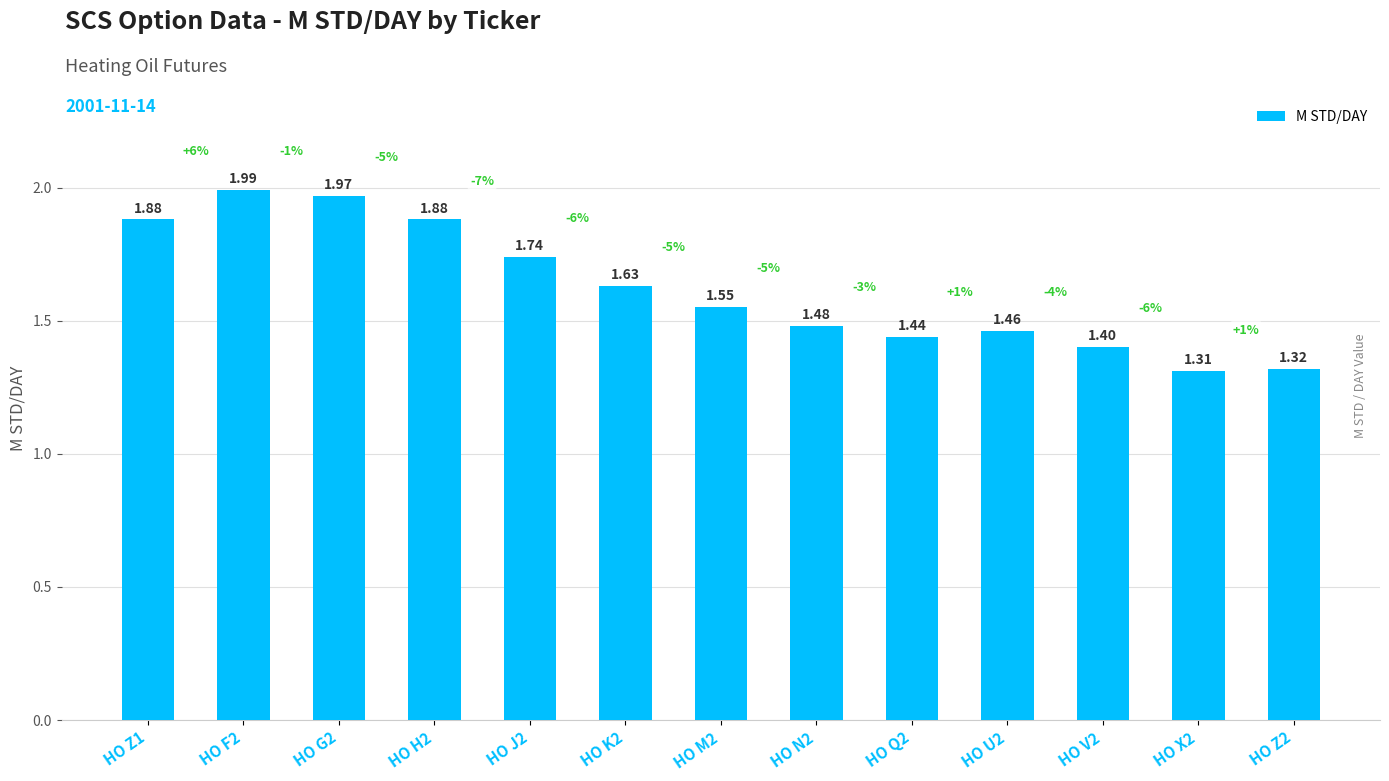

What is the sum of the values at HO F2 and HO M2?

3.5